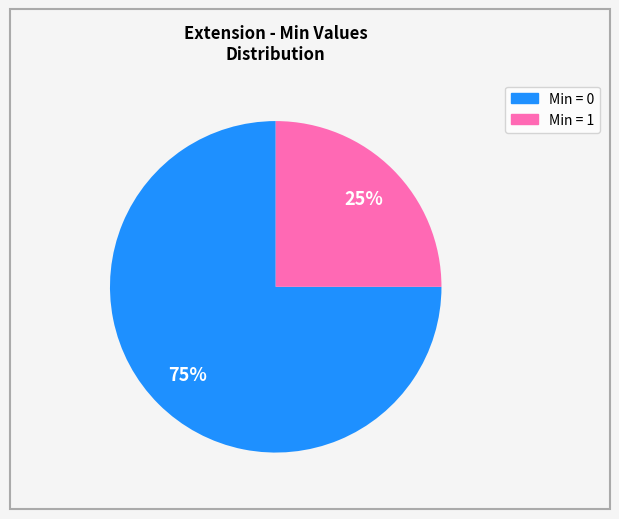

Is there any slice that represents more than half of the pie?

Yes